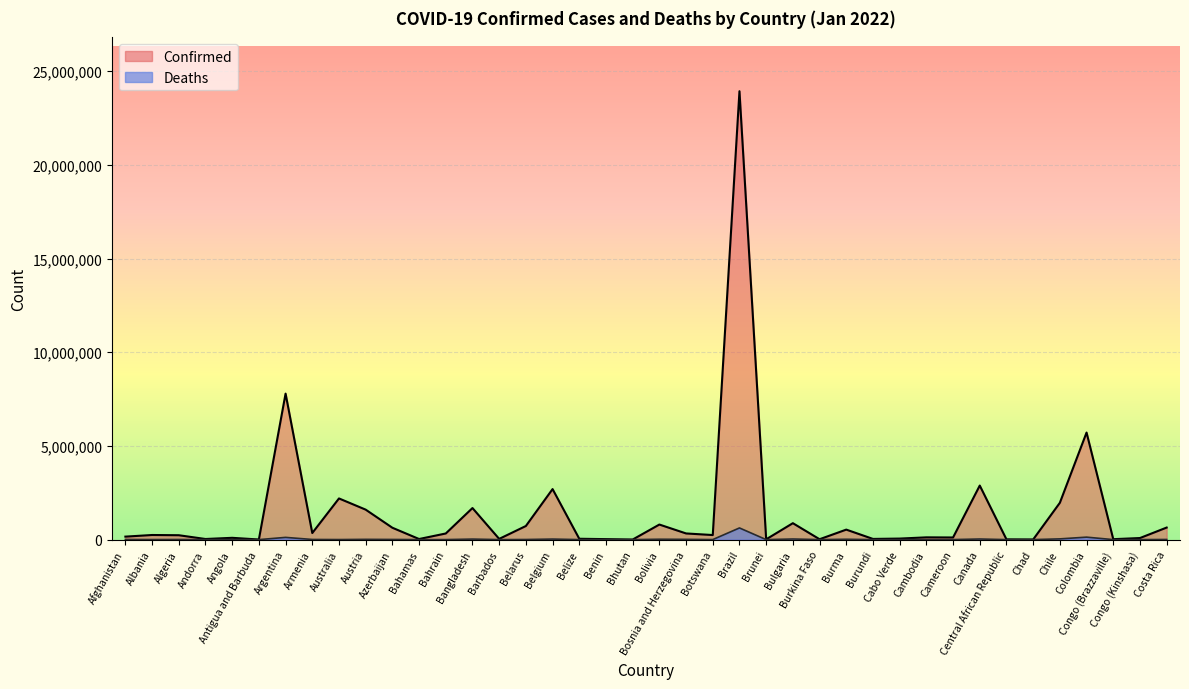

What is the maximum value shown in the chart?

23931609